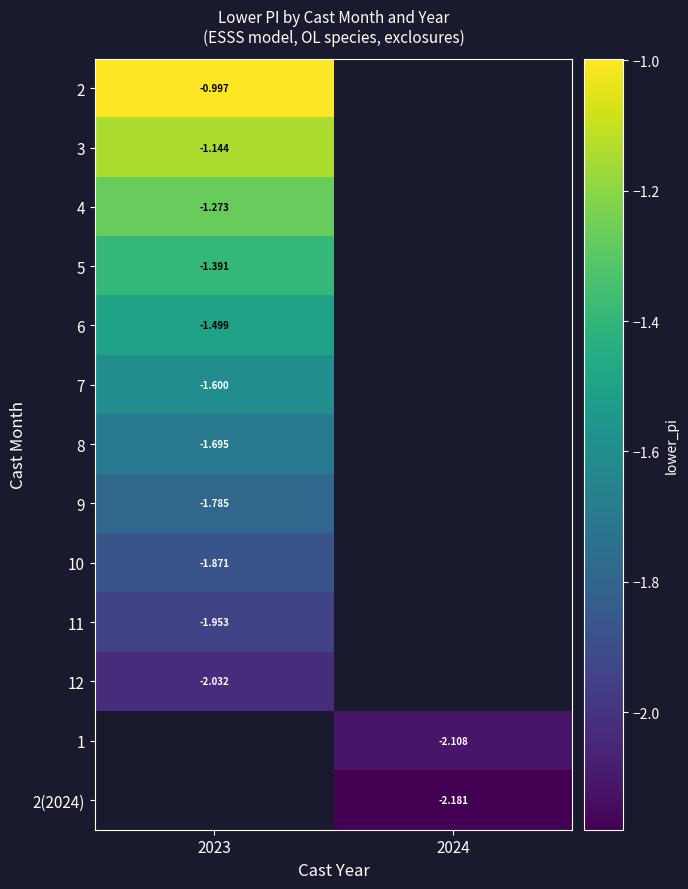

How many values in 10 are below zero?

1